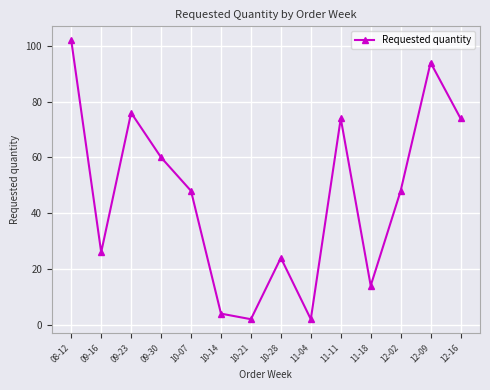

The chart shows a value of 14 at 11-18. True or false?

True